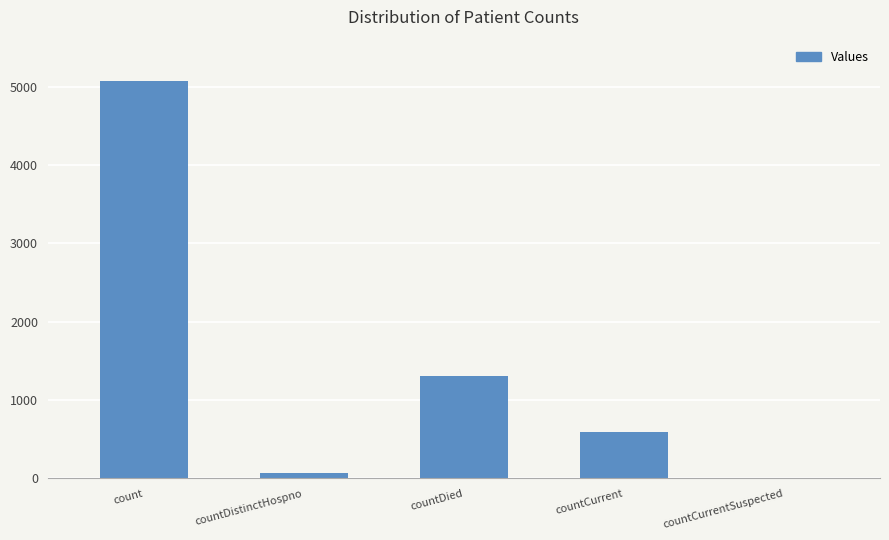

What is the difference between the values at countDied and countCurrent?

721